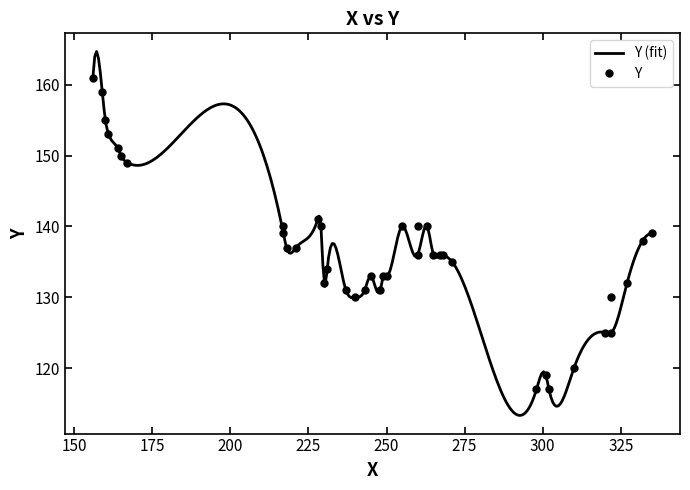

What is the maximum value for Y (fit)?

164.7